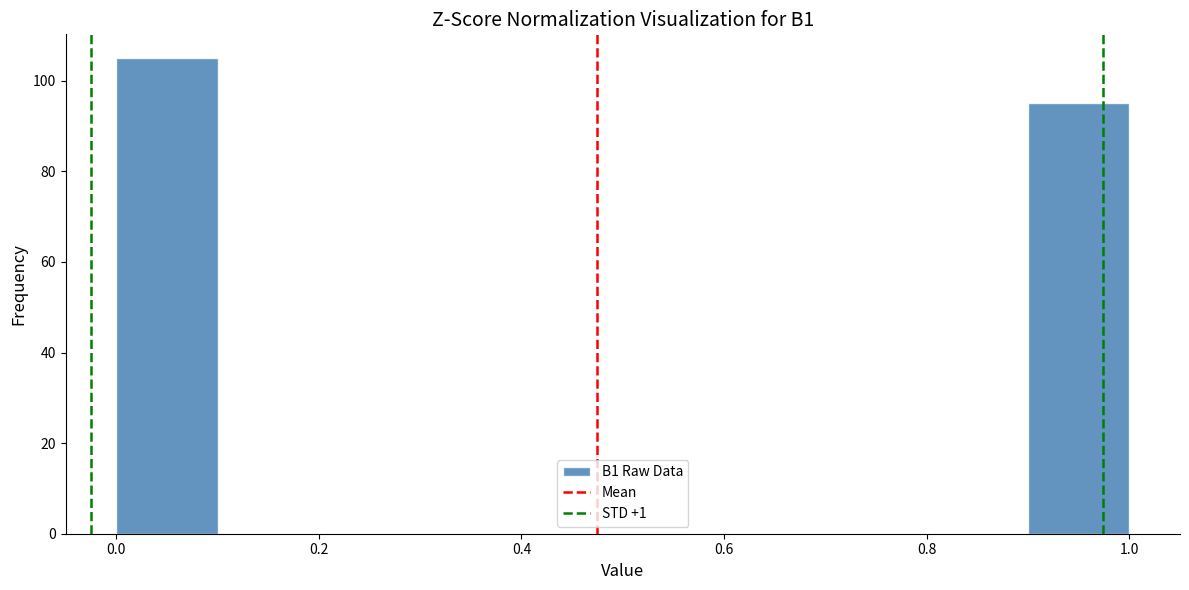

Over which range of the x-axis is the bar tallest?

0.0 to 0.1